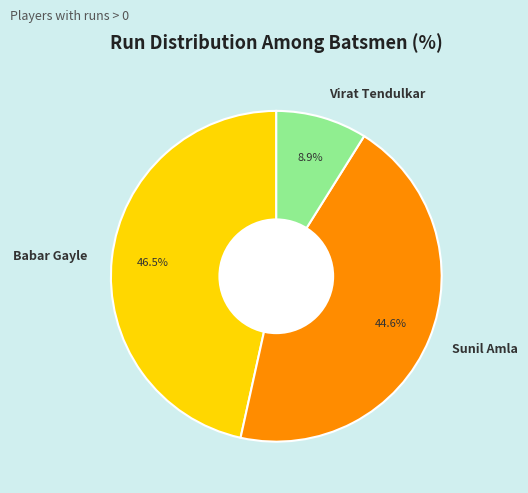

What percentage is the Sunil Amla slice, to the nearest percent?

45%